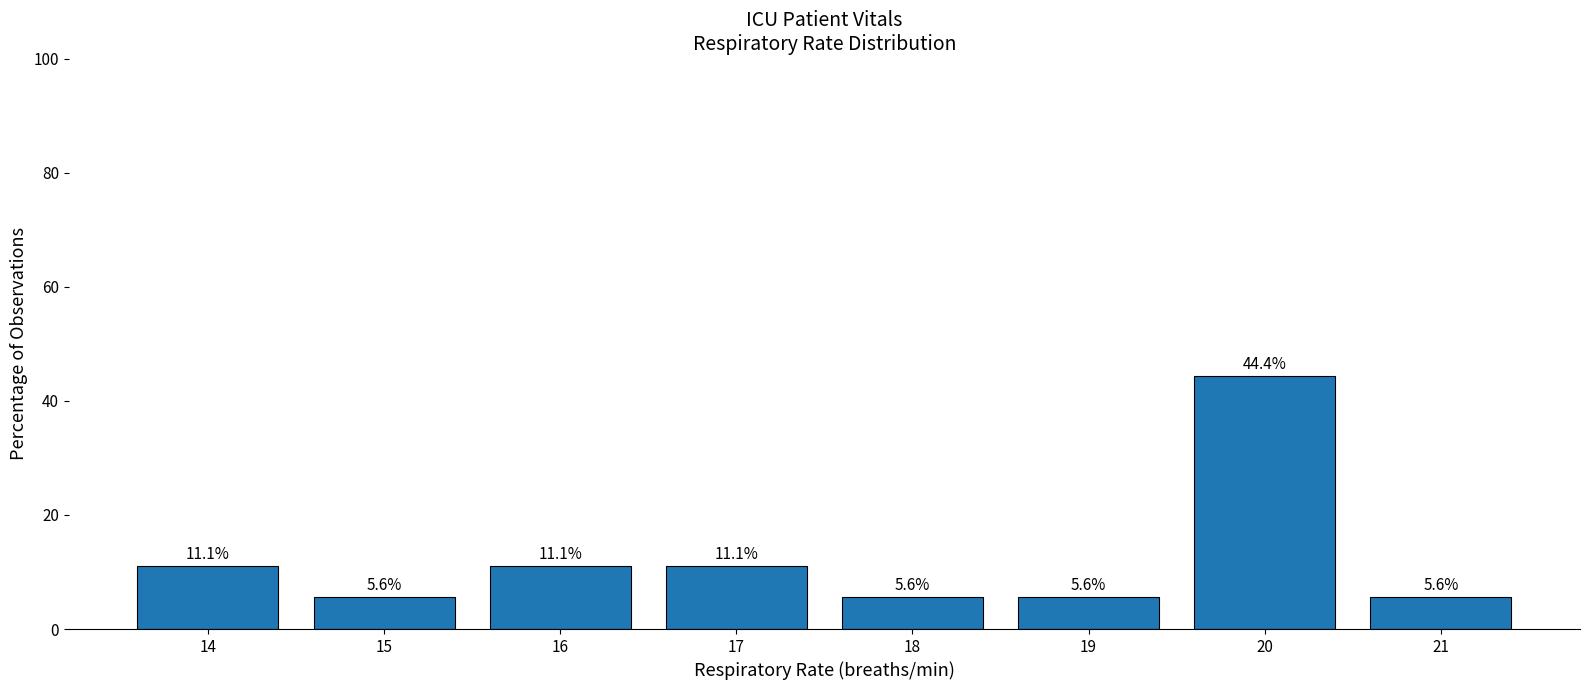

The chart shows a value of 5.6 at 21. True or false?

True